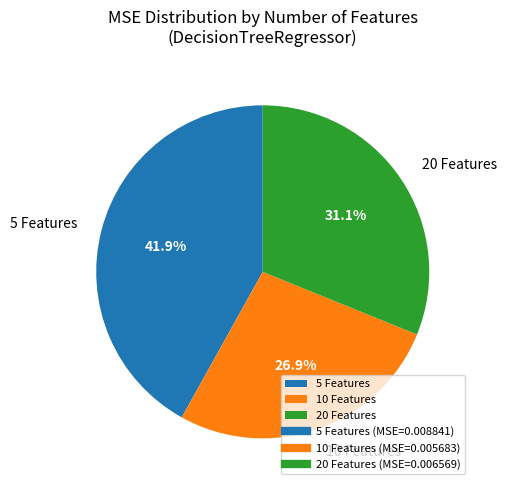

Which has a higher value, 20 Features or 10 Features?

20 Features